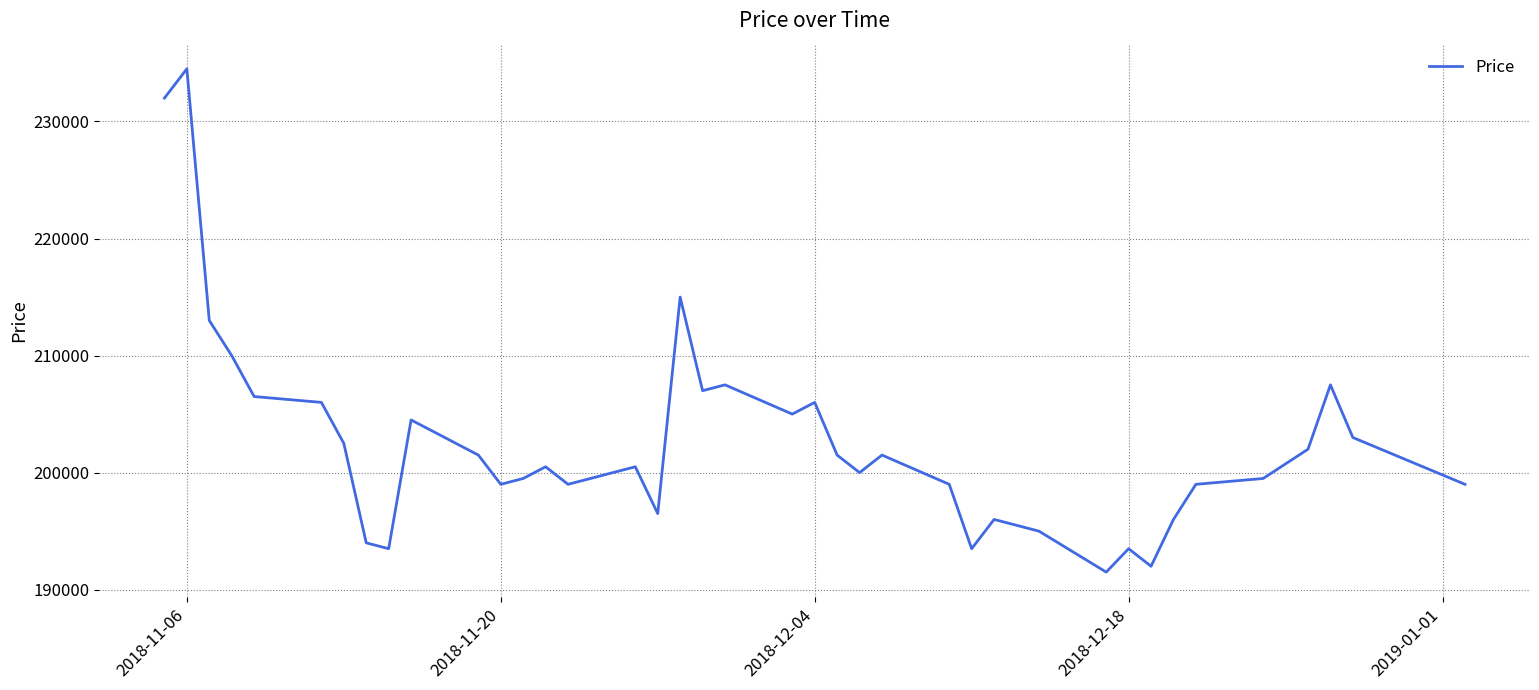

What is the minimum value shown in the chart?

191500